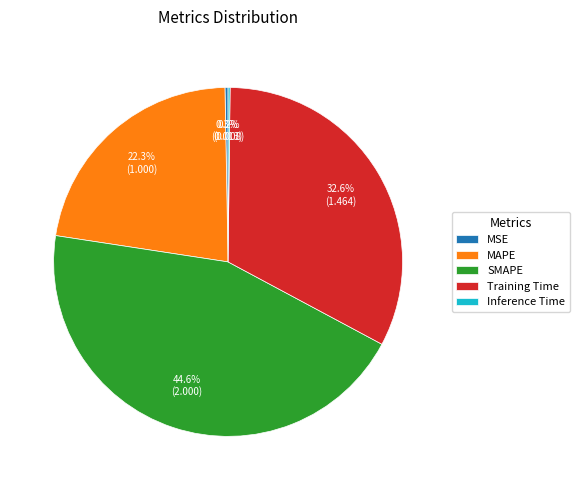

Does any single category account for the majority?

No